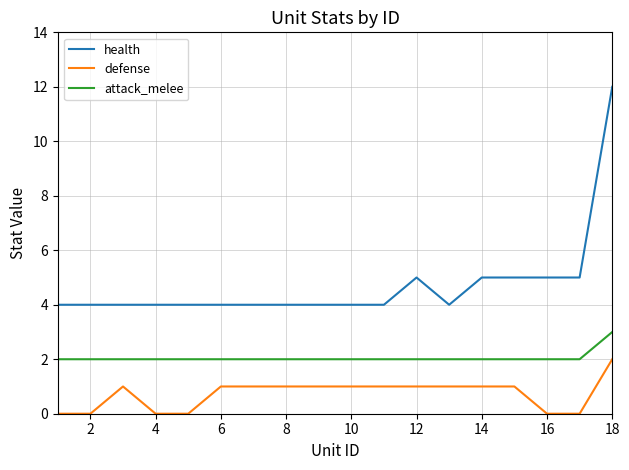

Rank the series by their maximum value, from highest to lowest.

health, attack_melee, defense